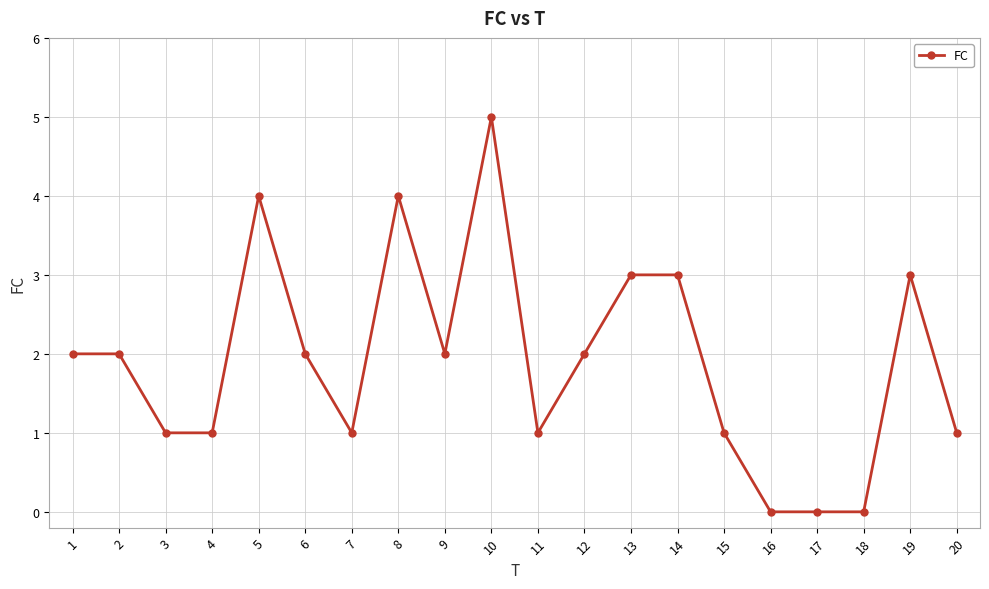

What is the difference between the values at 11 and 18?

1